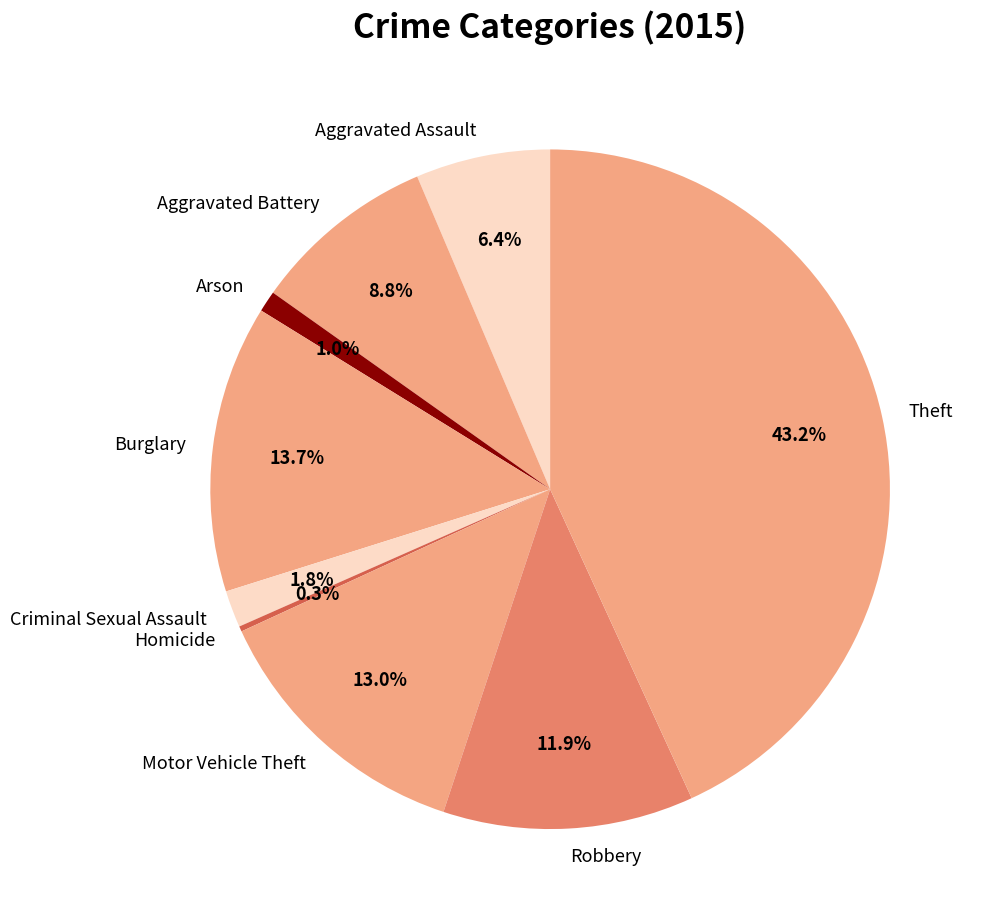

Which has a higher value, Aggravated Battery or Motor Vehicle Theft?

Motor Vehicle Theft